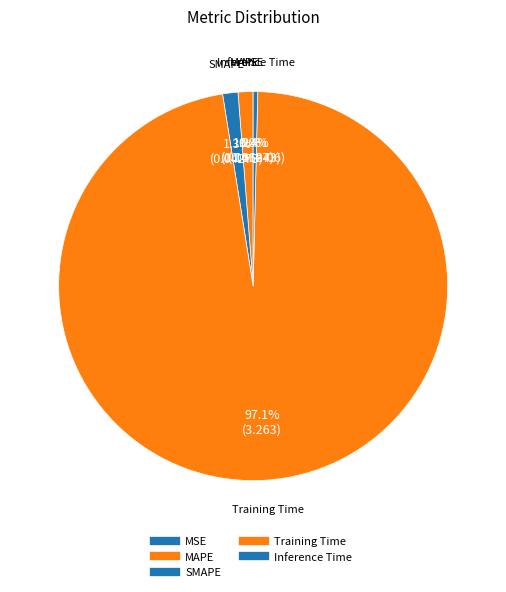

Combined, do MAPE and MSE account for over 50%?

No